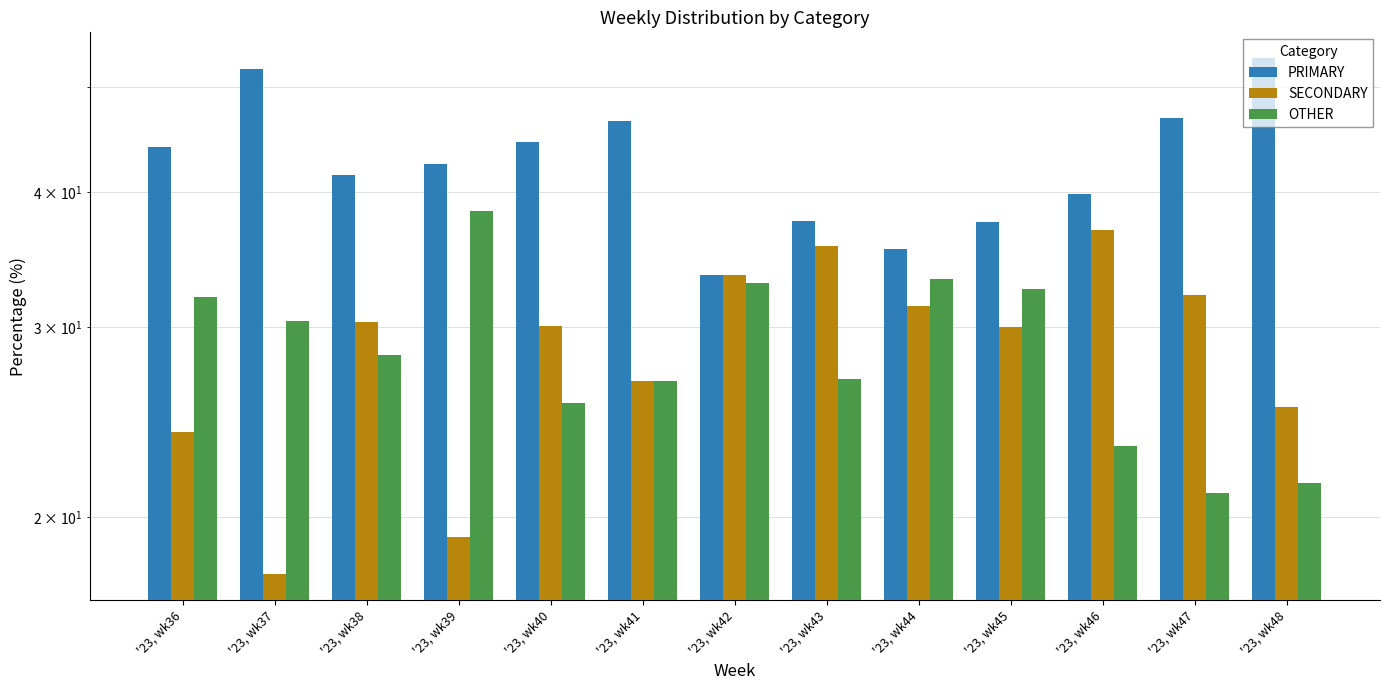

Is it true that PRIMARY equals 44.0 at '23, wk36?

True